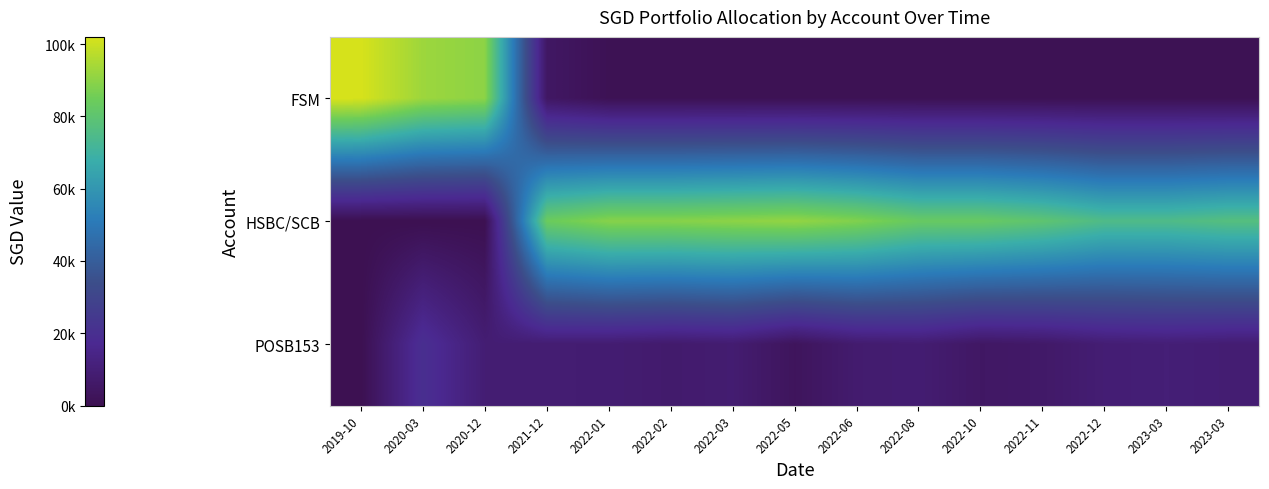

Which series changed the most between 2020-03 and 2022-10?

FSM